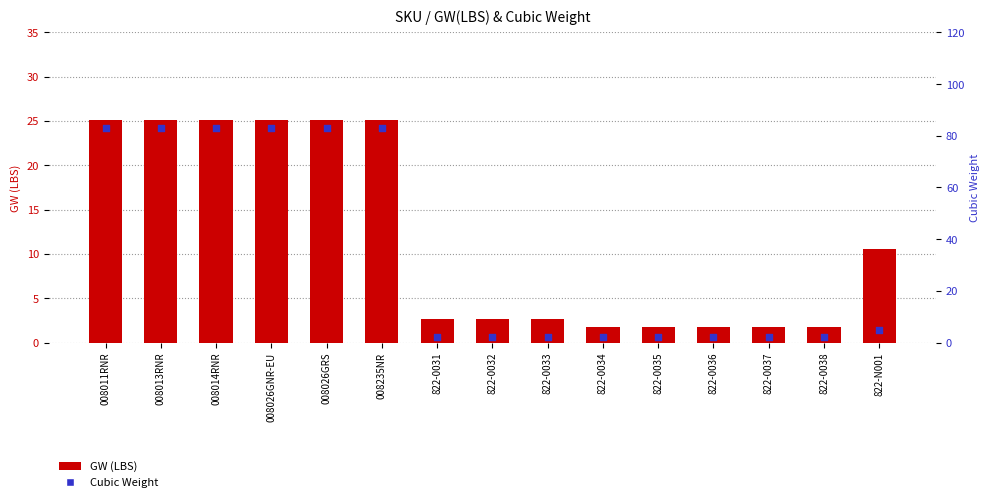

At how many categories does at least one series exceed 54?

6